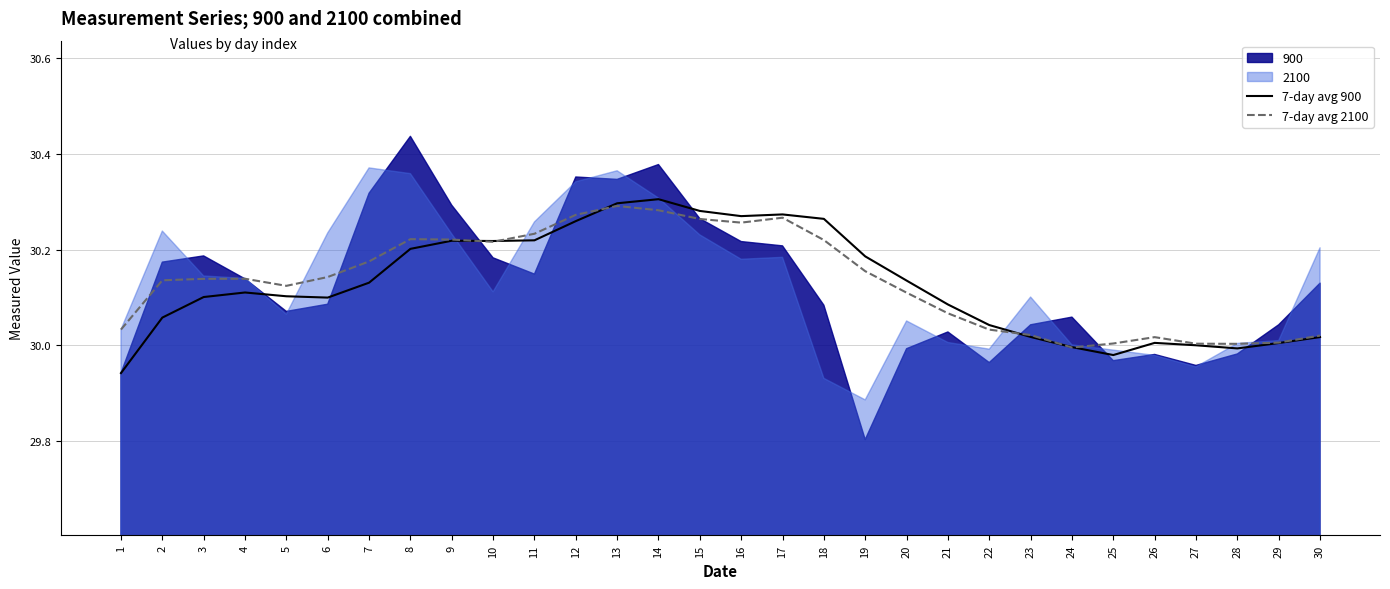

Does the chart have visible grid lines?

Yes